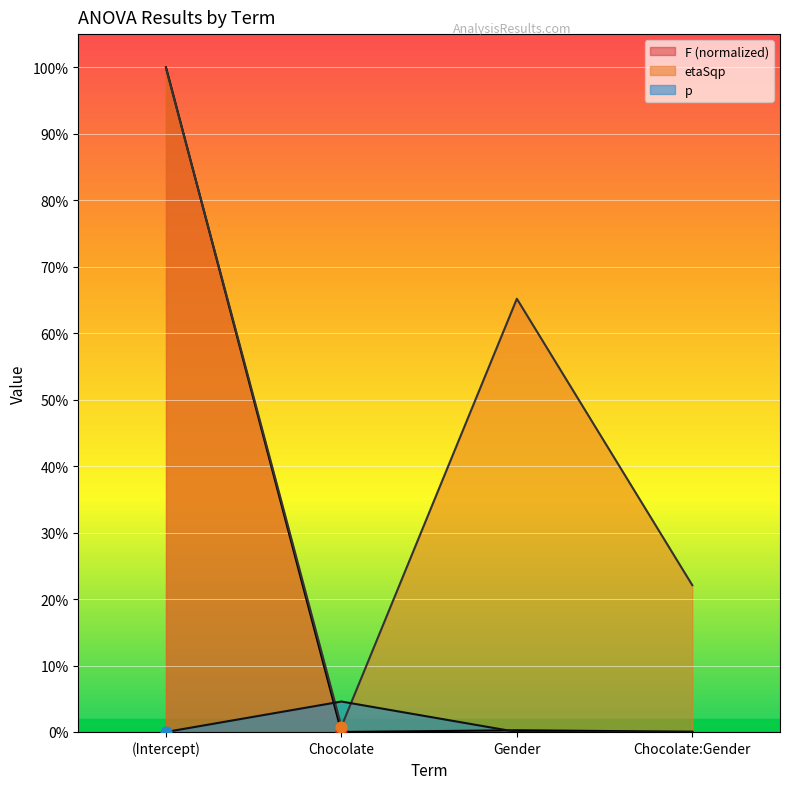

Which series has the widest spread of Y values?

F